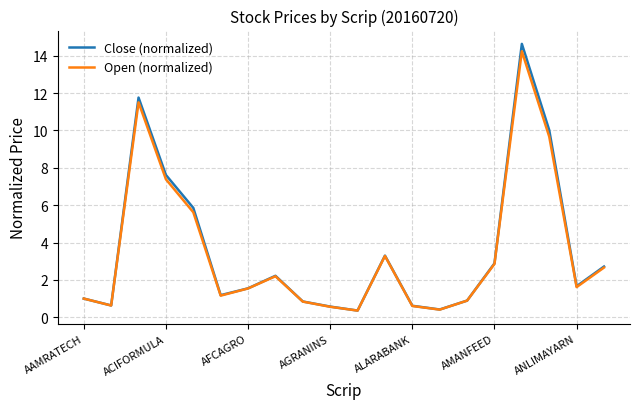

Which series has the widest spread of values?

Close (normalized)